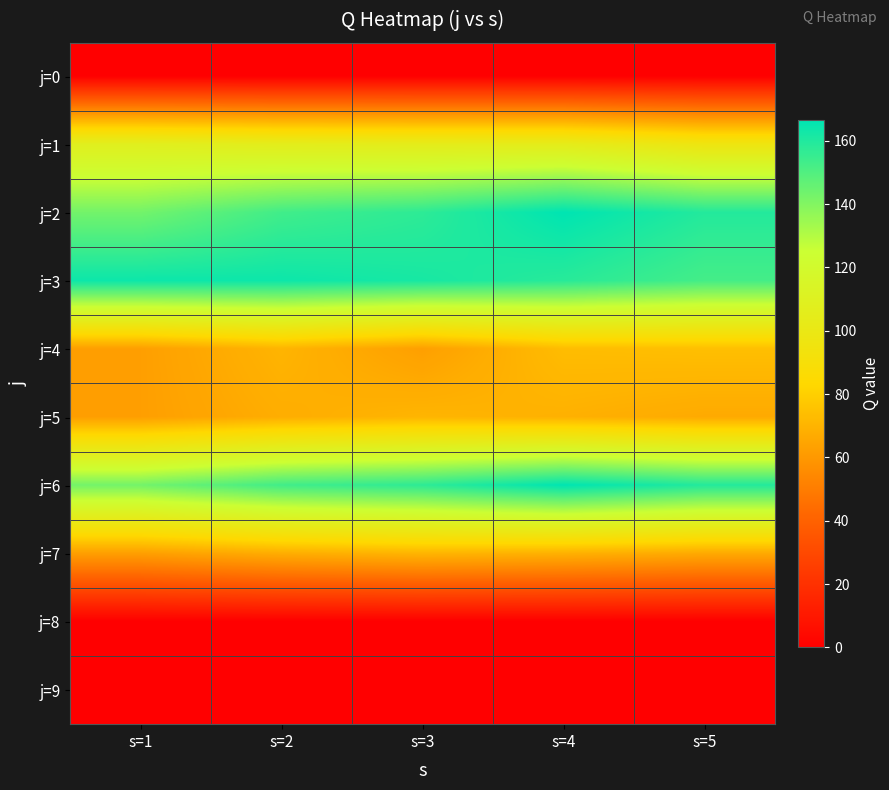

Reading left to right, extract all data points from this chart.

j=0: s=1=0.0	s=2=0.0	s=3=0.0	s=4=0.0	s=5=0.0
j=1: s=1=108.0	s=2=105.5	s=3=104.7	s=4=104.5	s=5=96.6
j=2: s=1=143.0	s=2=153.3	s=3=157.3	s=4=166.7	s=5=159.3
j=3: s=1=164.0	s=2=163.9	s=3=161.7	s=4=158.4	s=5=152.6
j=4: s=1=62.5	s=2=70.3	s=3=62.7	s=4=73.2	s=5=74.1
j=5: s=1=62.5	s=2=67.8	s=3=70.5	s=4=69.1	s=5=66.5
j=6: s=1=143.0	s=2=153.3	s=3=157.3	s=4=166.7	s=5=159.3
j=7: s=1=62.5	s=2=67.8	s=3=70.5	s=4=69.1	s=5=66.5
j=8: s=1=0.0	s=2=0.0	s=3=0.0	s=4=0.0	s=5=0.0
j=9: s=1=0.0	s=2=0.0	s=3=0.0	s=4=0.0	s=5=0.0